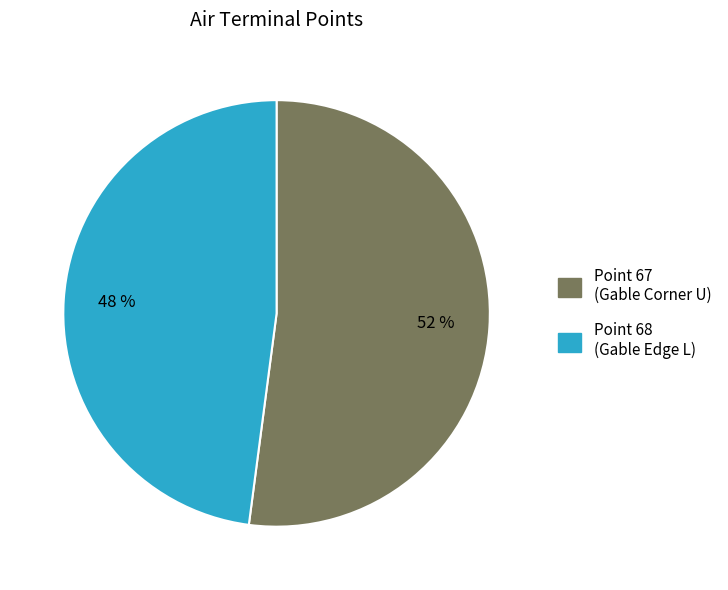

Do Point 68 and Point 67 together represent more than half of the pie?

Yes